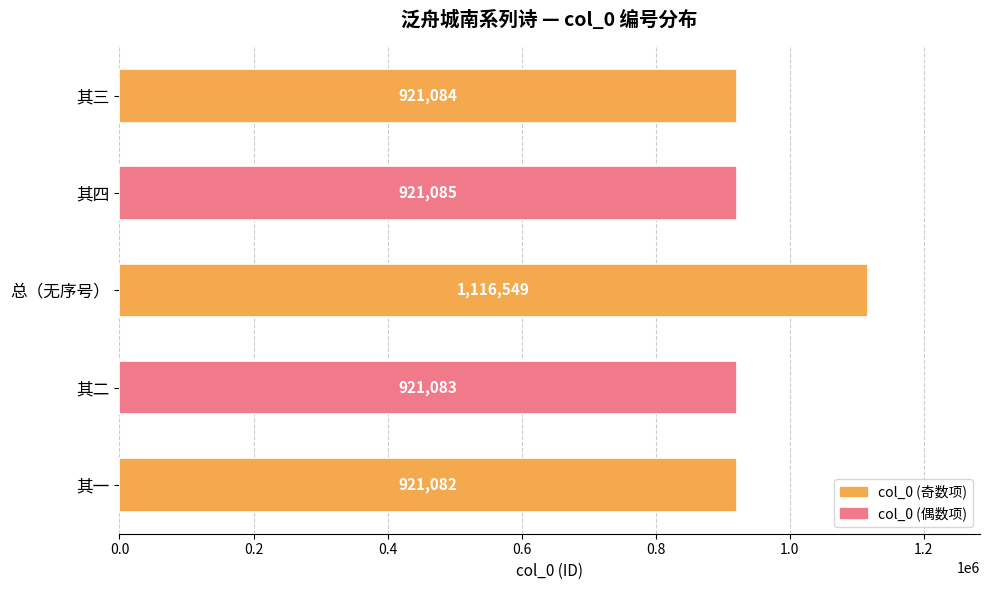

Which category has the lowest value across all series?

其一